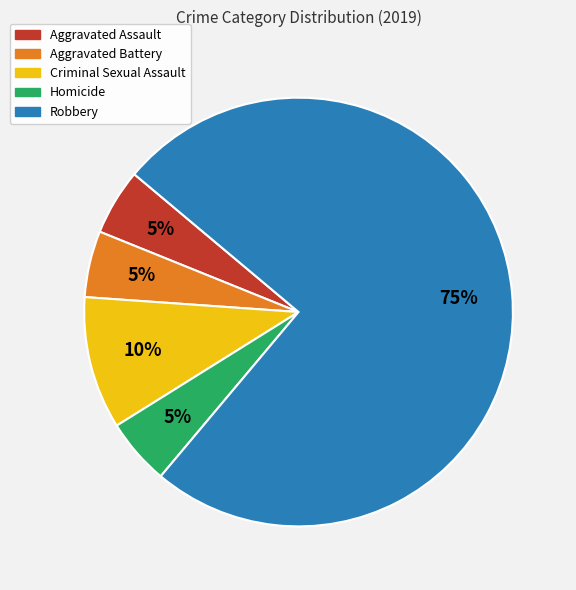

True or false: Criminal Sexual Assault accounts for 10% of the total.

True